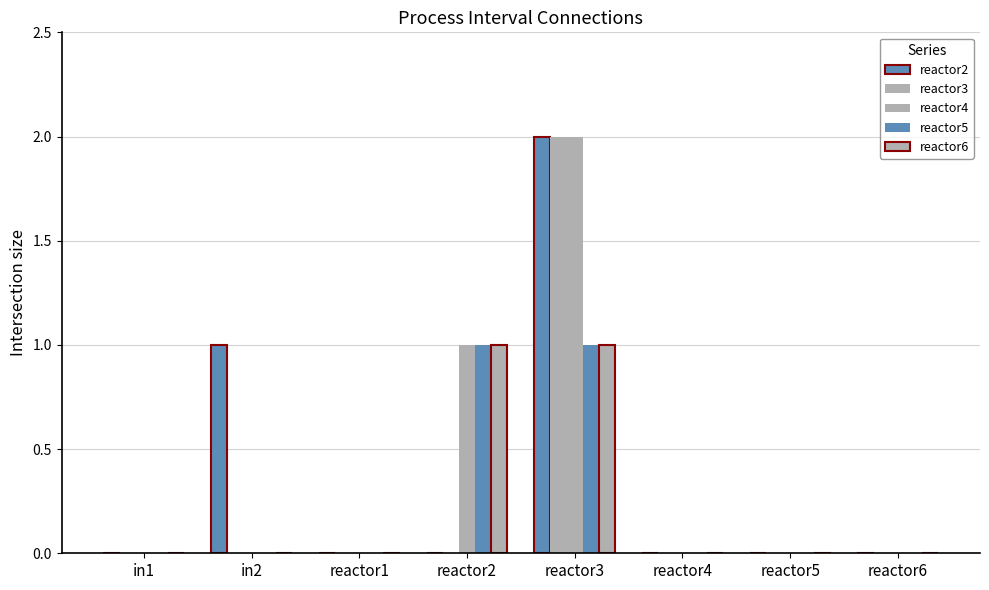

At which label does reactor5 reach its minimum?

in1